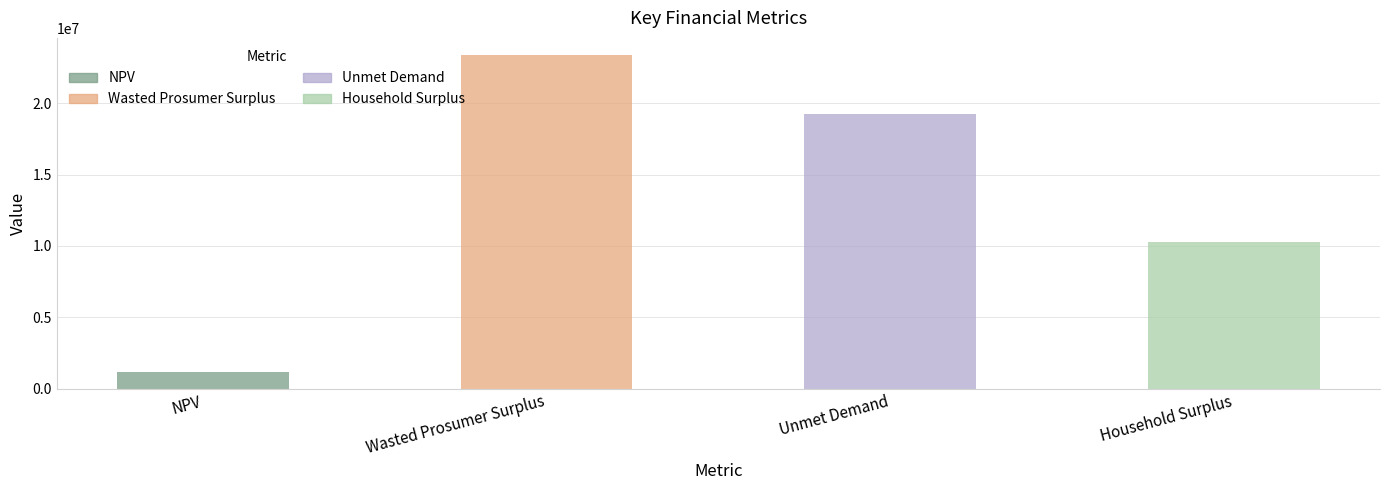

What is the label of the 2nd bar from the right?

Unmet Demand